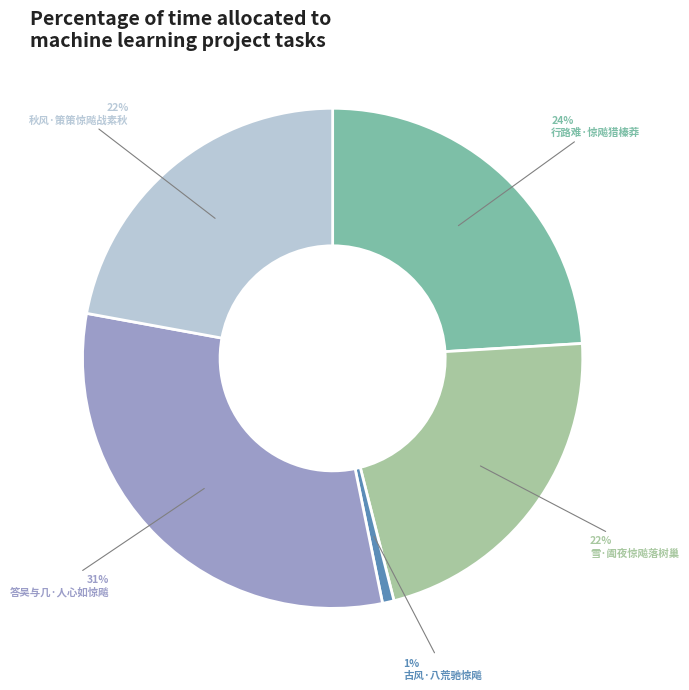

Is there any slice that represents more than half of the pie?

No